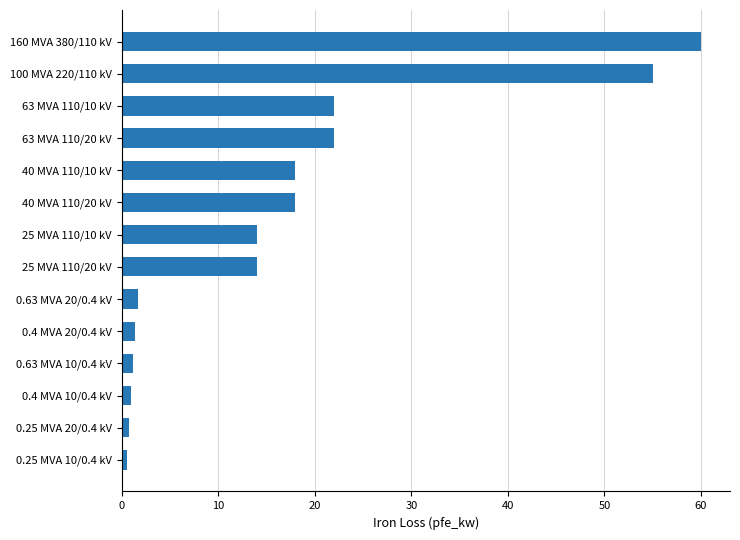

What is the ratio of the value at 40 MVA 110/20 kV to the value at 63 MVA 110/10 kV?

0.8